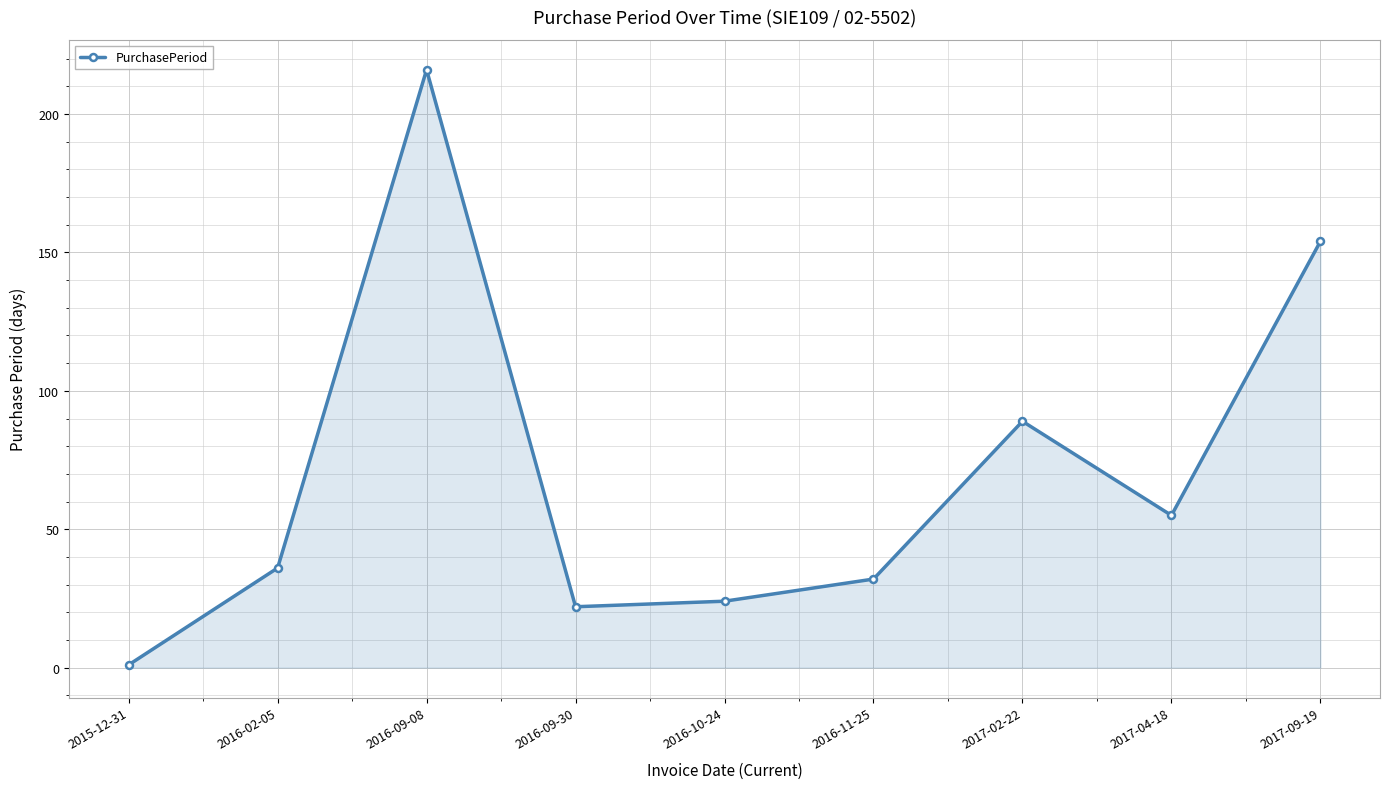

Rank the categories by value from highest to lowest.

2016-09-08, 2017-09-19, 2017-02-22, 2017-04-18, 2016-02-05, 2016-11-25, 2016-10-24, 2016-09-30, 2015-12-31